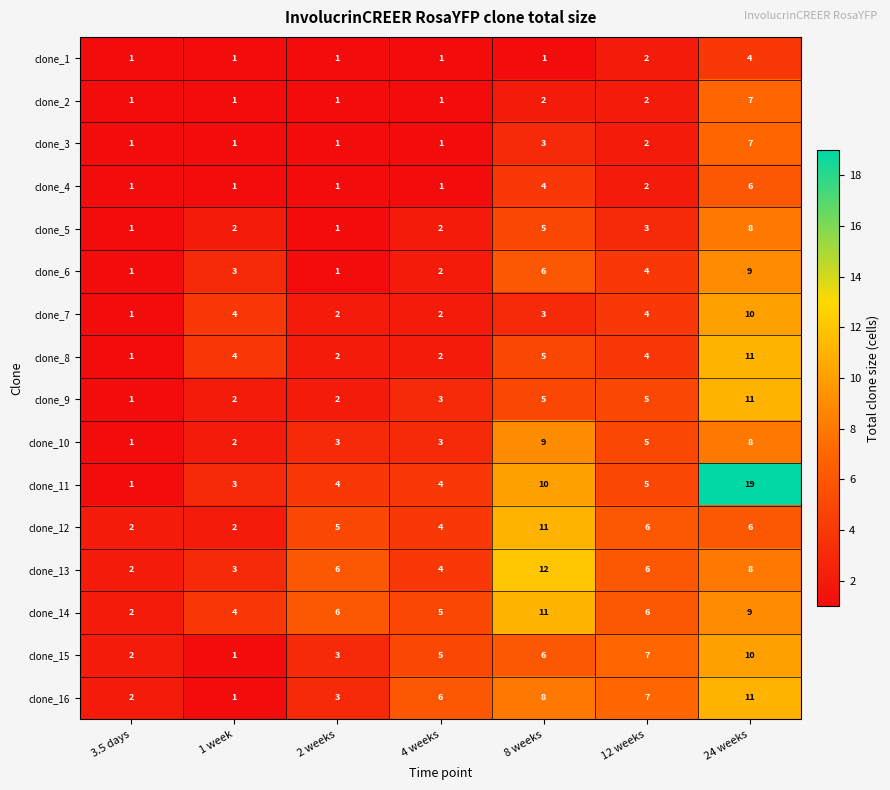

At which category is the sum across all series the highest?

24 weeks